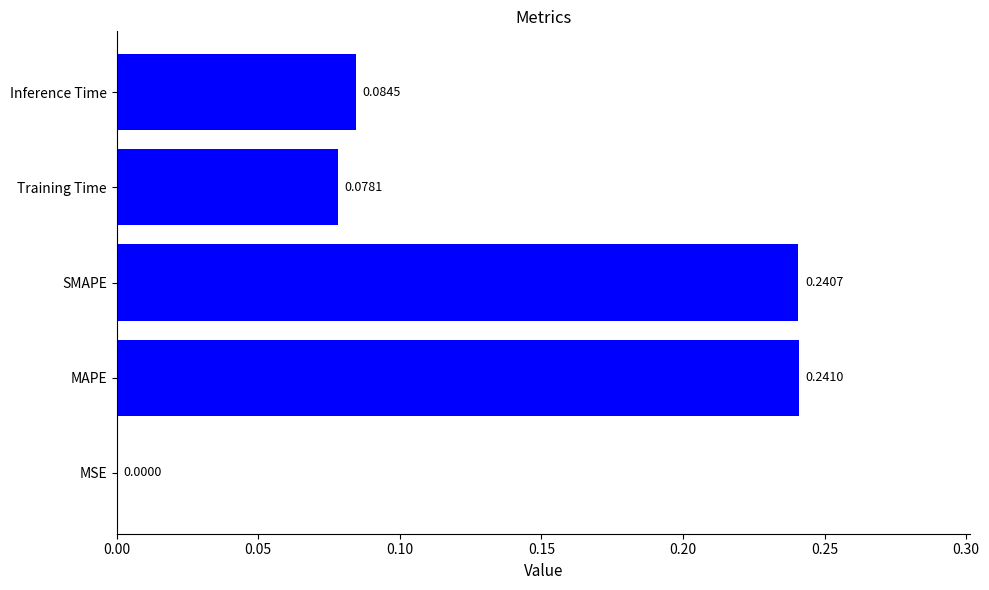

What is the sum of the values at Inference Time and SMAPE?

0.3